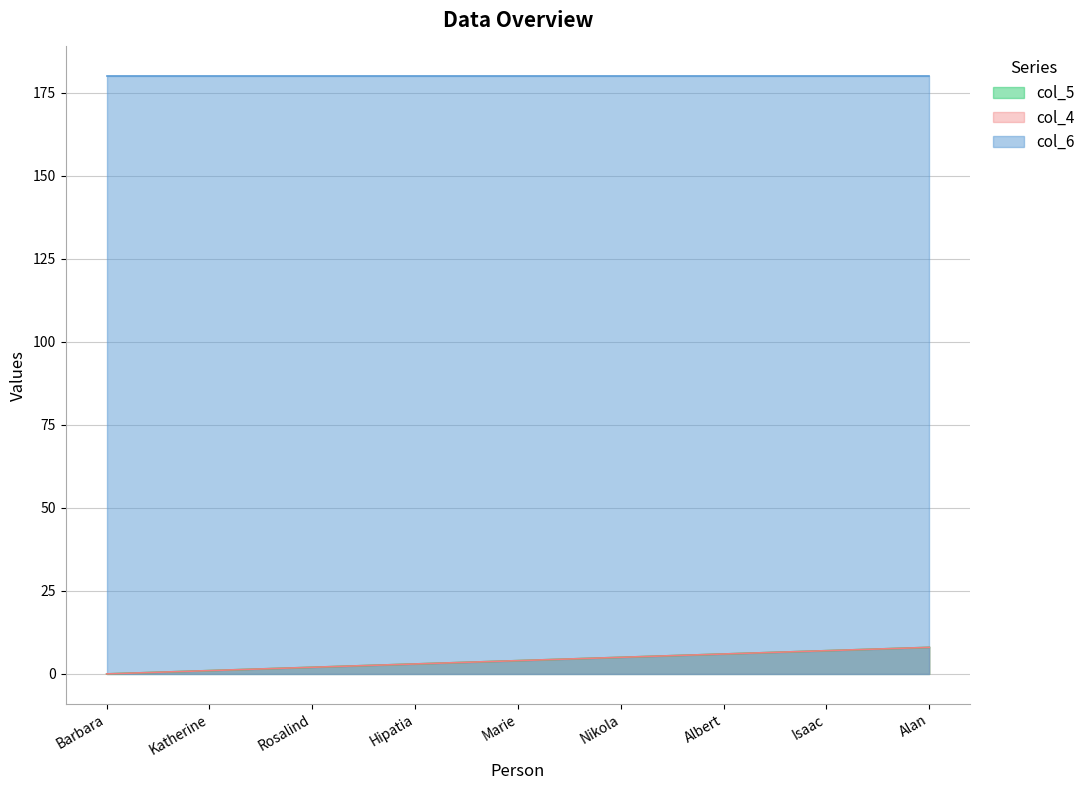

How many values in the col_5 series exceed 4?

4